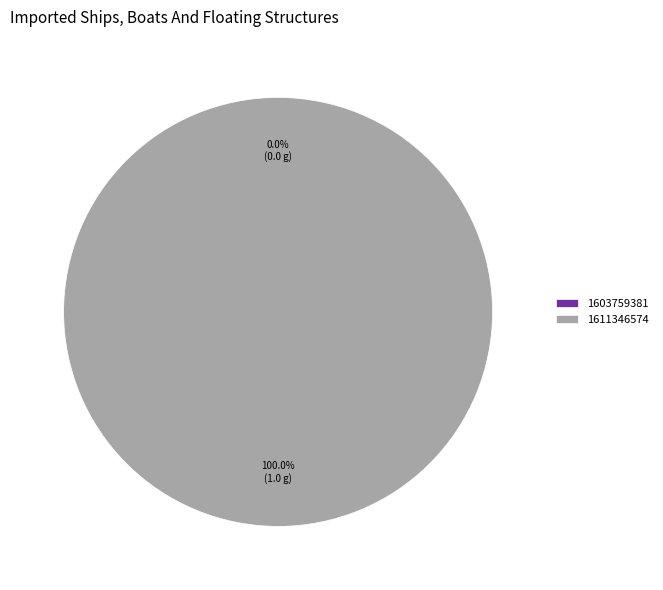

The 1611346574 slice represents 99% of the pie. True or false?

False